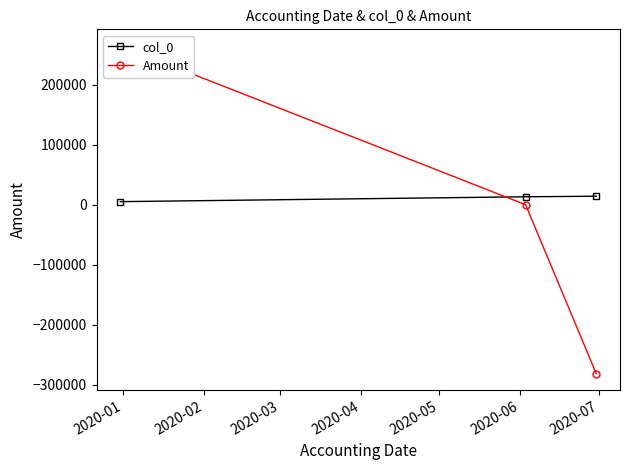

How many data points in col_0 are less than 13105?

1